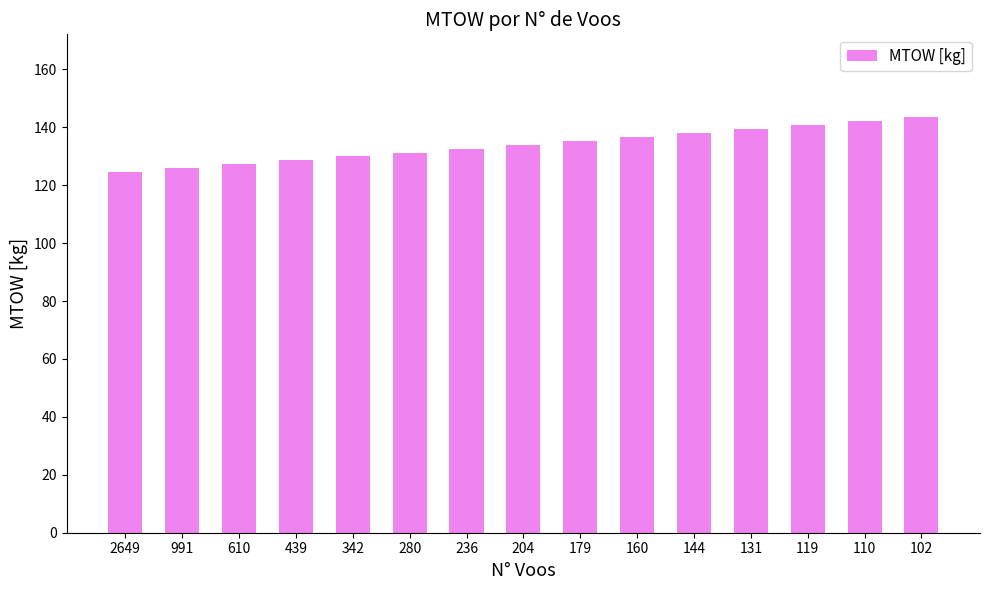

What is the minimum value shown in the chart?

124.6